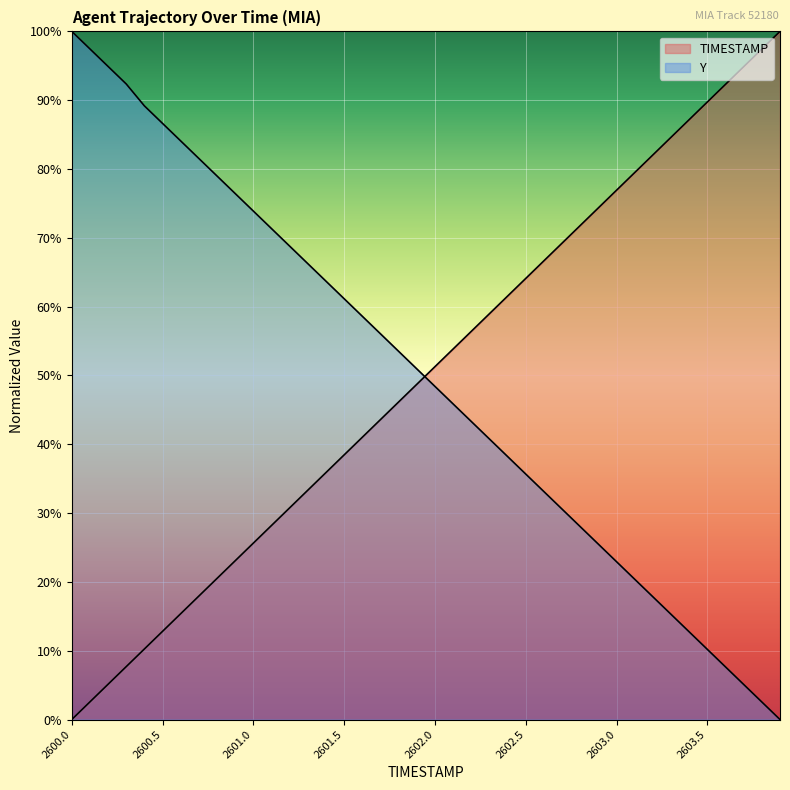

The value of TIMESTAMP at 2602.3 is 0.6. True or false?

True